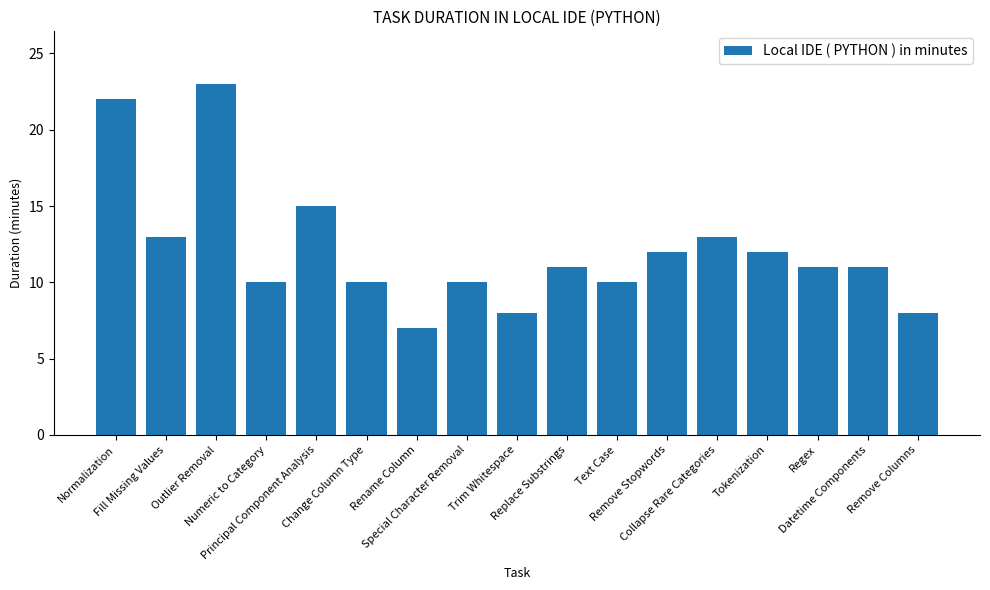

What is the change in value from Normalization to Numeric to Category?

-12